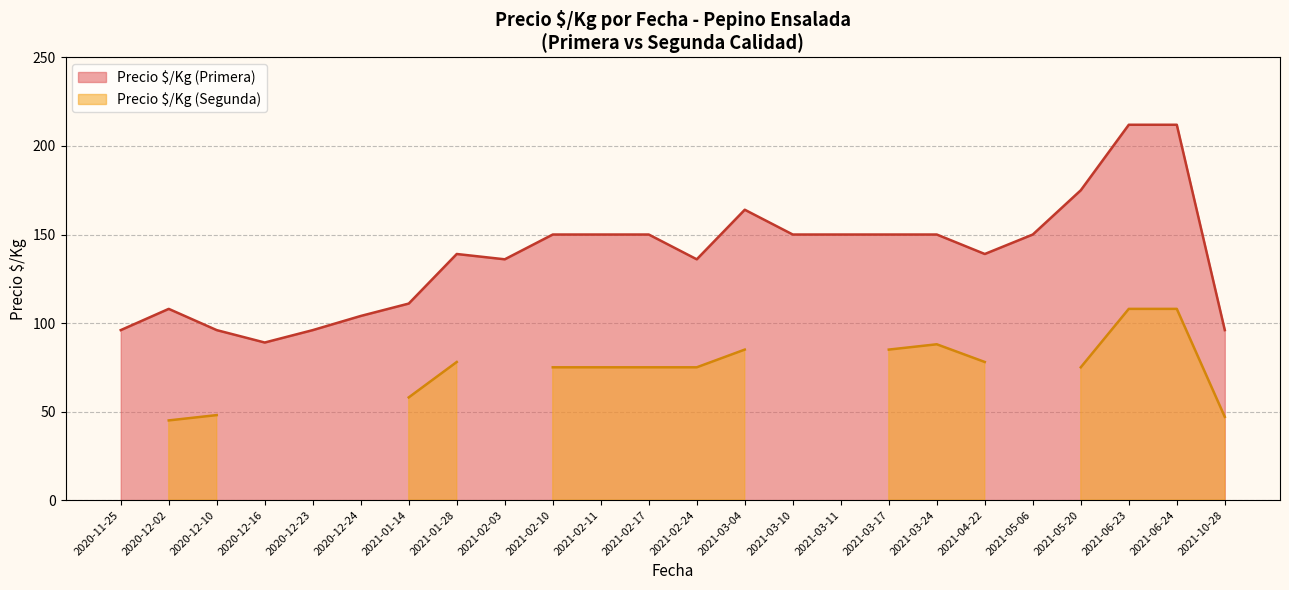

How many lines are shown in the chart?

2